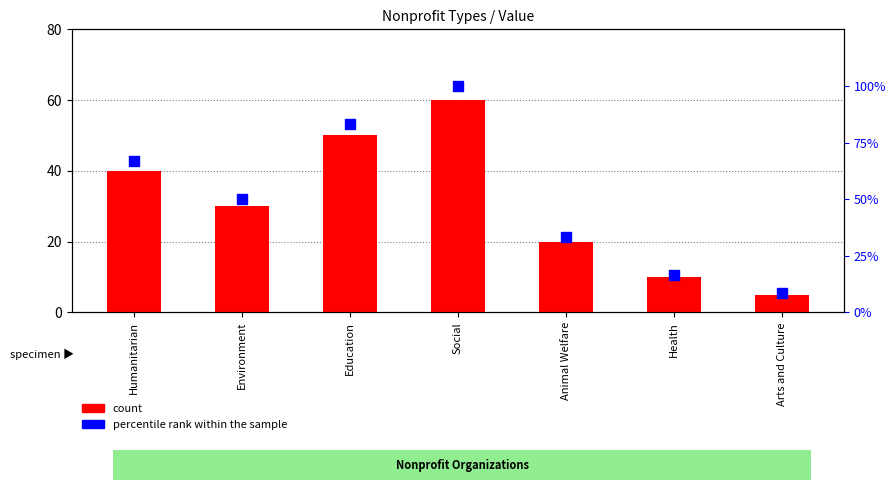

At how many categories does at least one series exceed 31?

5